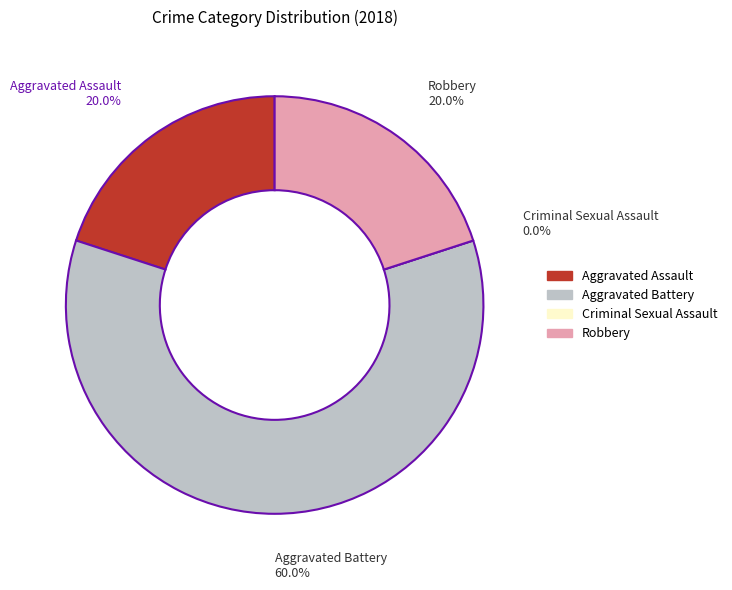

Is it true that Aggravated Battery is 60% of the pie?

True